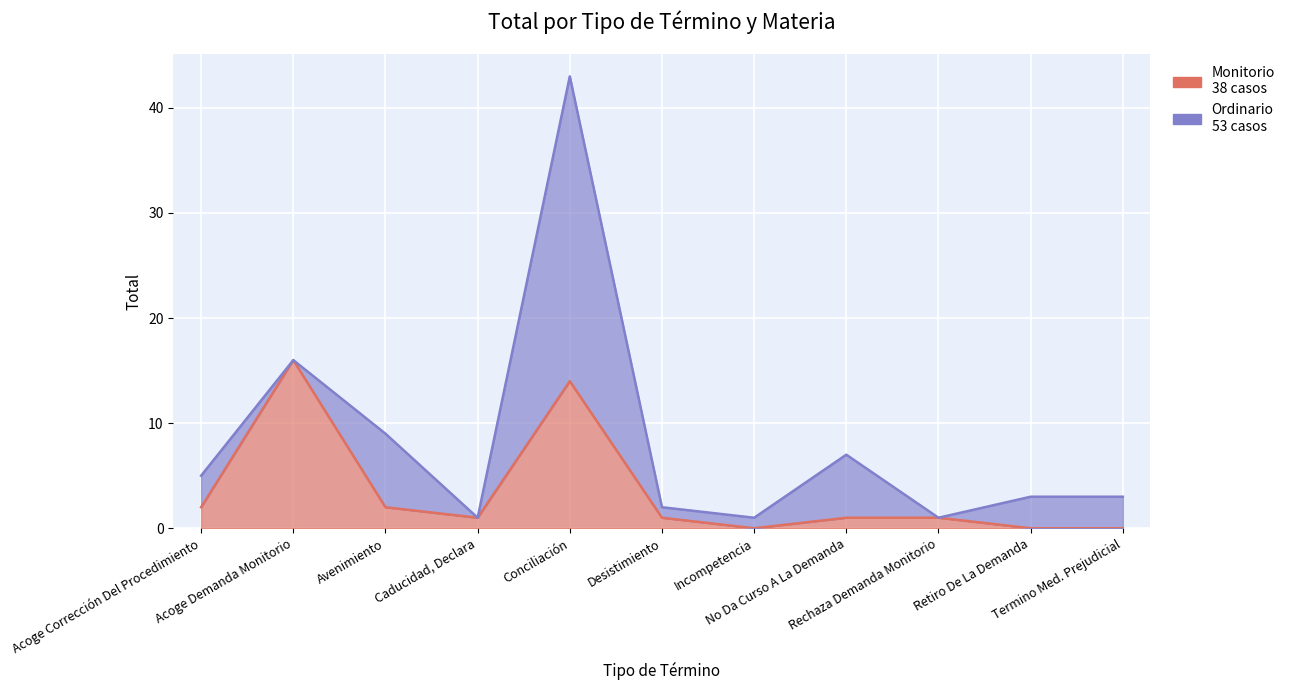

How many interior local peaks (higher than both neighbors) does the data have?

2